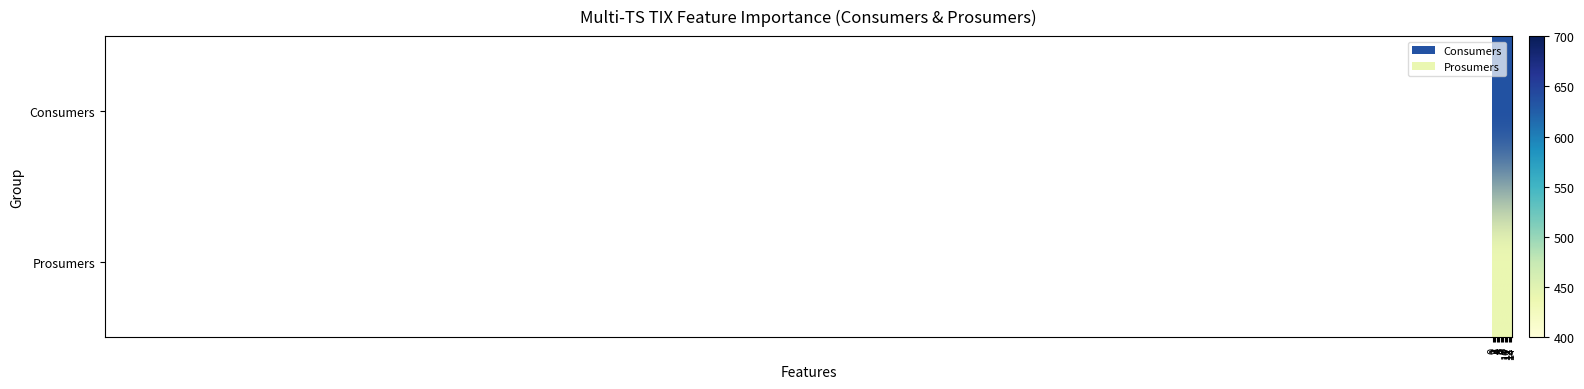

Reading left to right, list all the values displayed in this chart.

row_0: 635	635	635	635	635	635	635	635	635	635	635	635	635	635	635
row_1: 440	440	440	440	440	440	440	440	440	440	440	440	440	440	440